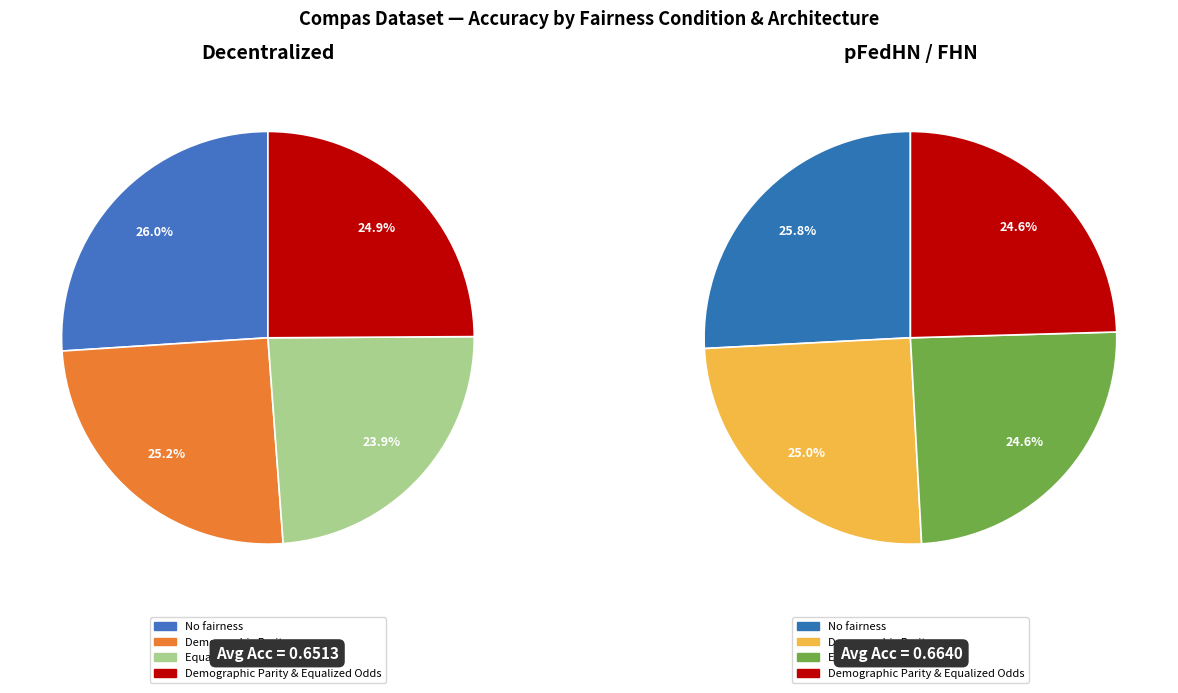

What portion of the pie excludes Demographic Parity?

74.8%